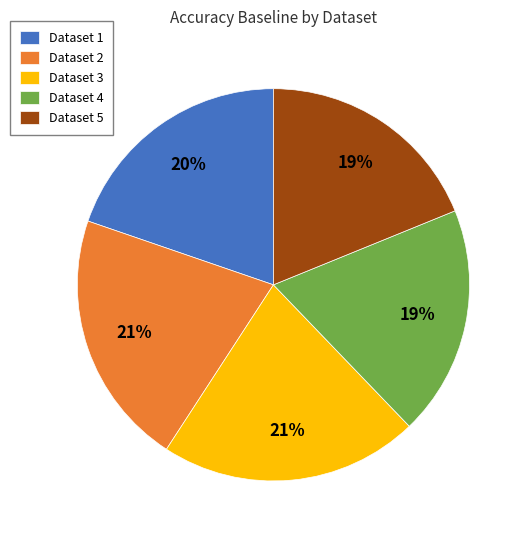

To the nearest percent, what is the average slice percentage?

20%